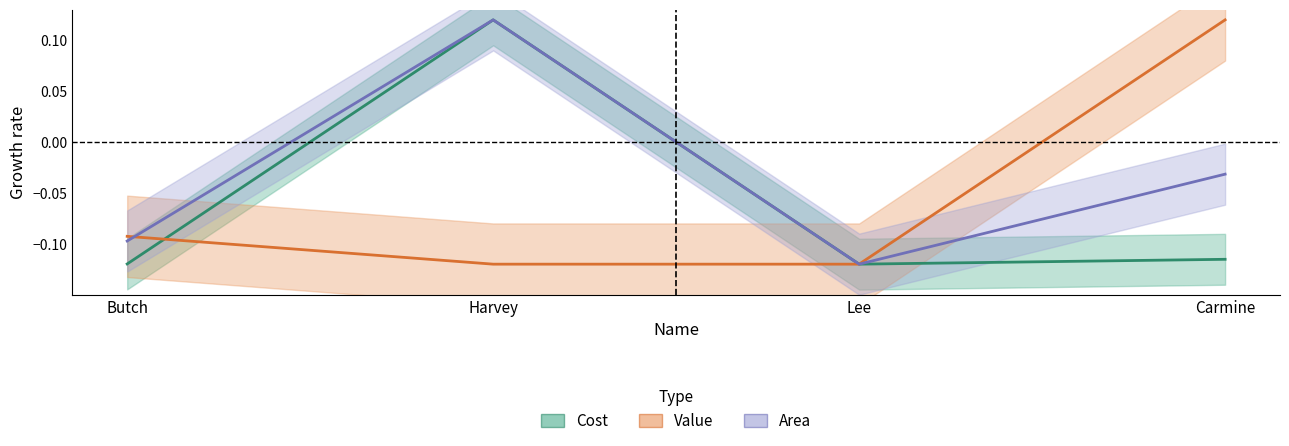

Which category has the highest value in the Value series?

Carmine